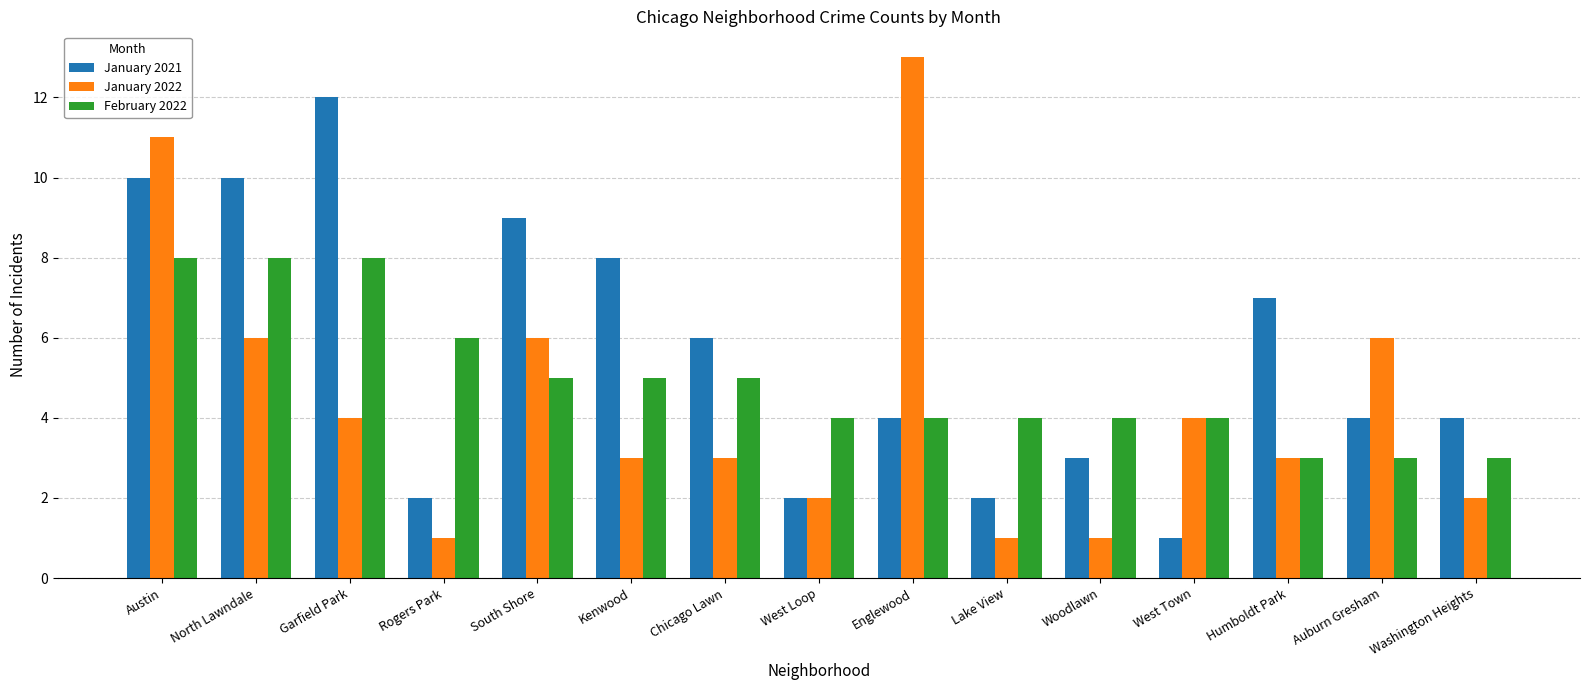

The January 2021 series shows 7 at Englewood. True or false?

False